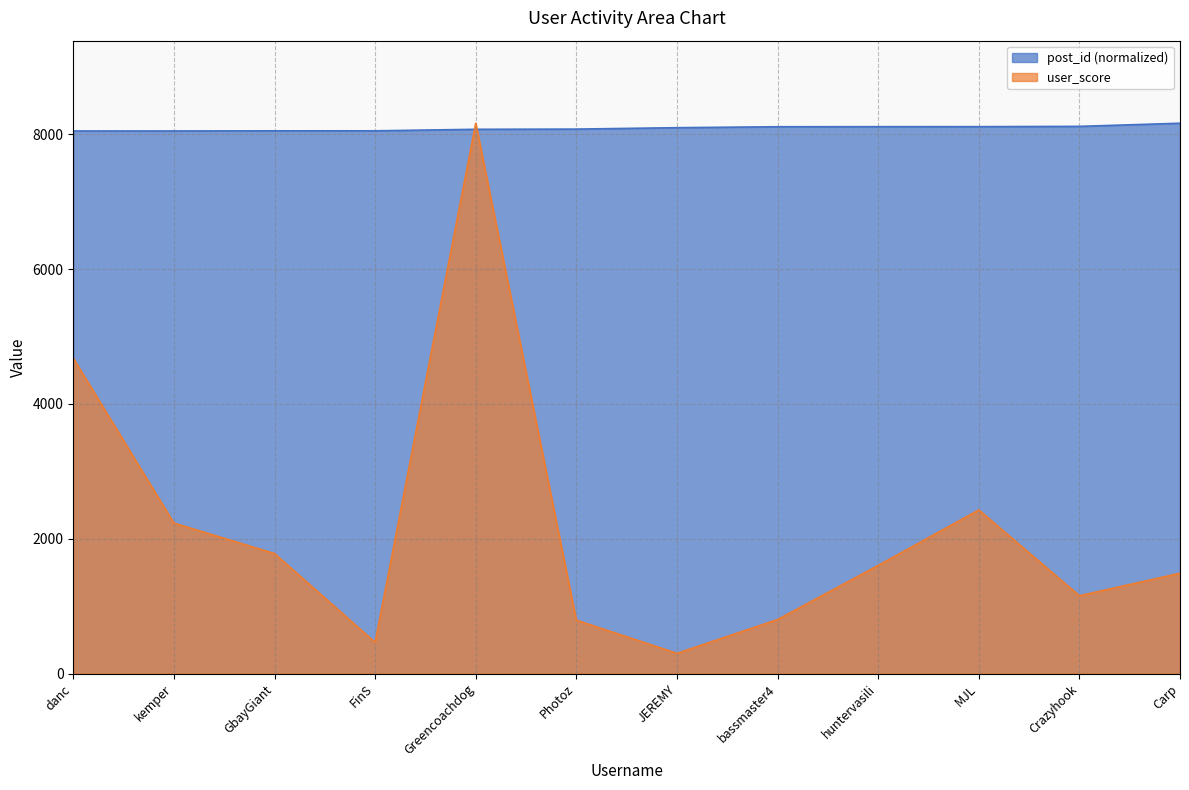

Between huntervasili and Crazyhook, which is larger?

Crazyhook